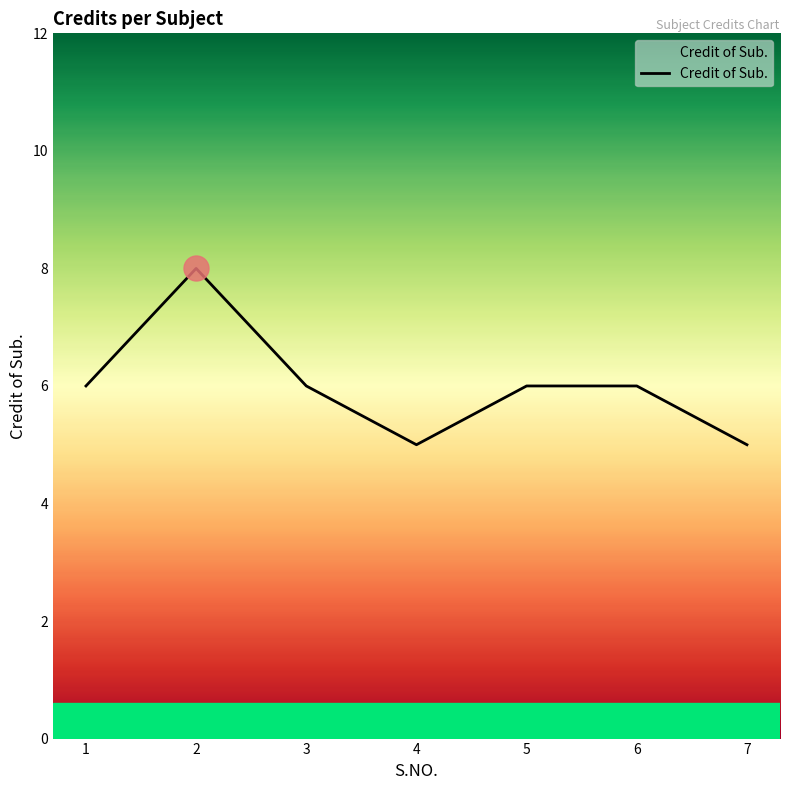

Reading right to left, what are all the values shown in this chart?

5	6	6	5	6	8	6